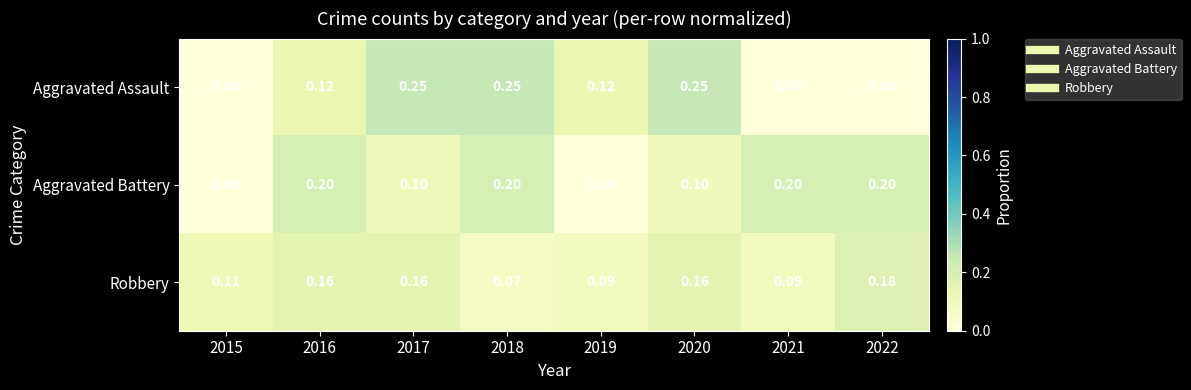

Is the value of Robbery at 2021 greater than the value of Aggravated Assault at 2015?

Yes